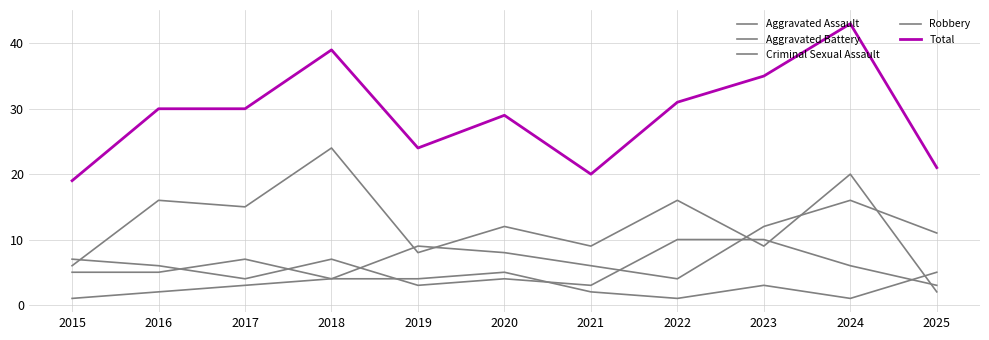

Which series changed the most between 2020 and 2021?

Total